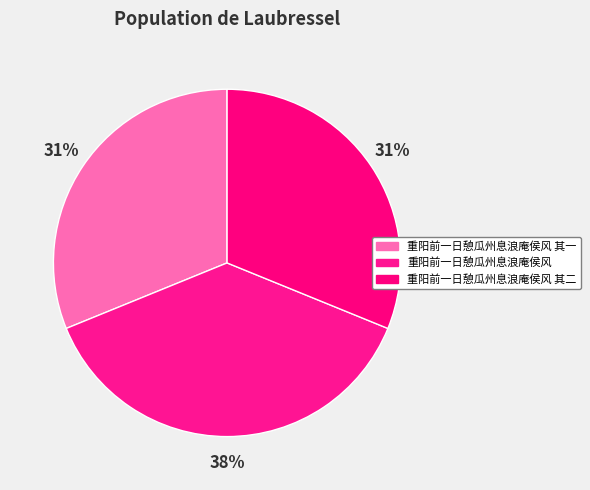

Count the number of slices in the pie.

3